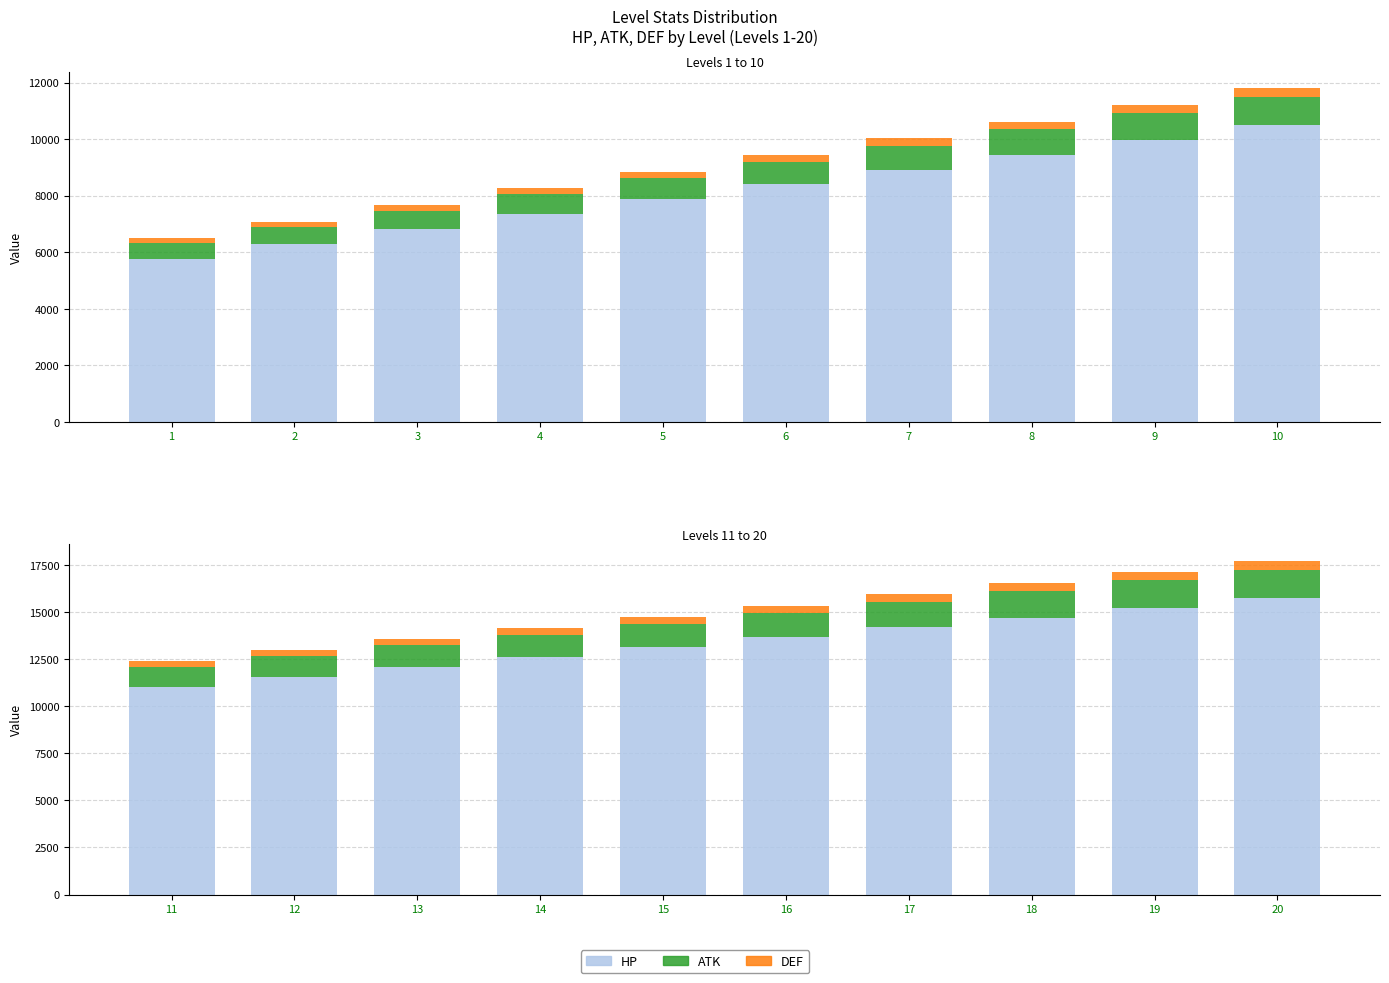

Between 19 and 16, which is larger?

19